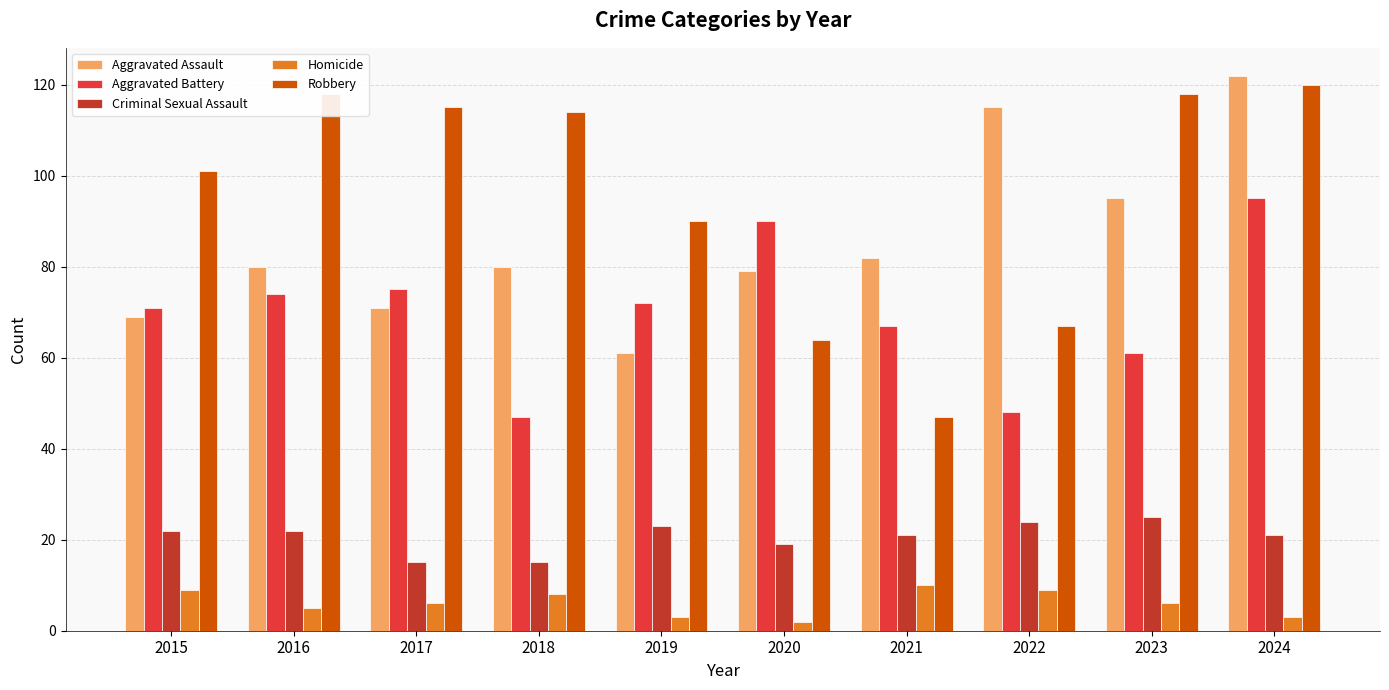

Where is Robbery nearest to the value 83?

2019